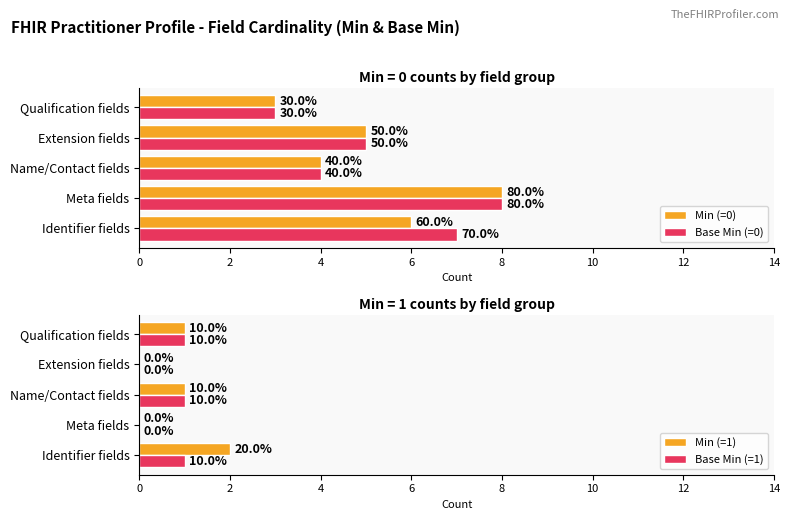

Read the Min (=1) value at 4.

1